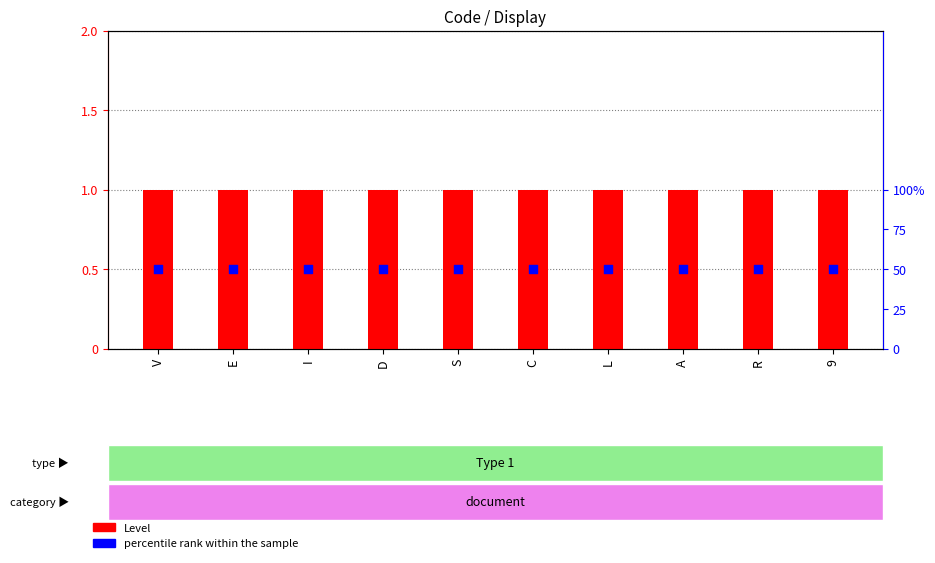

Which series contains the lowest Y value?

Level